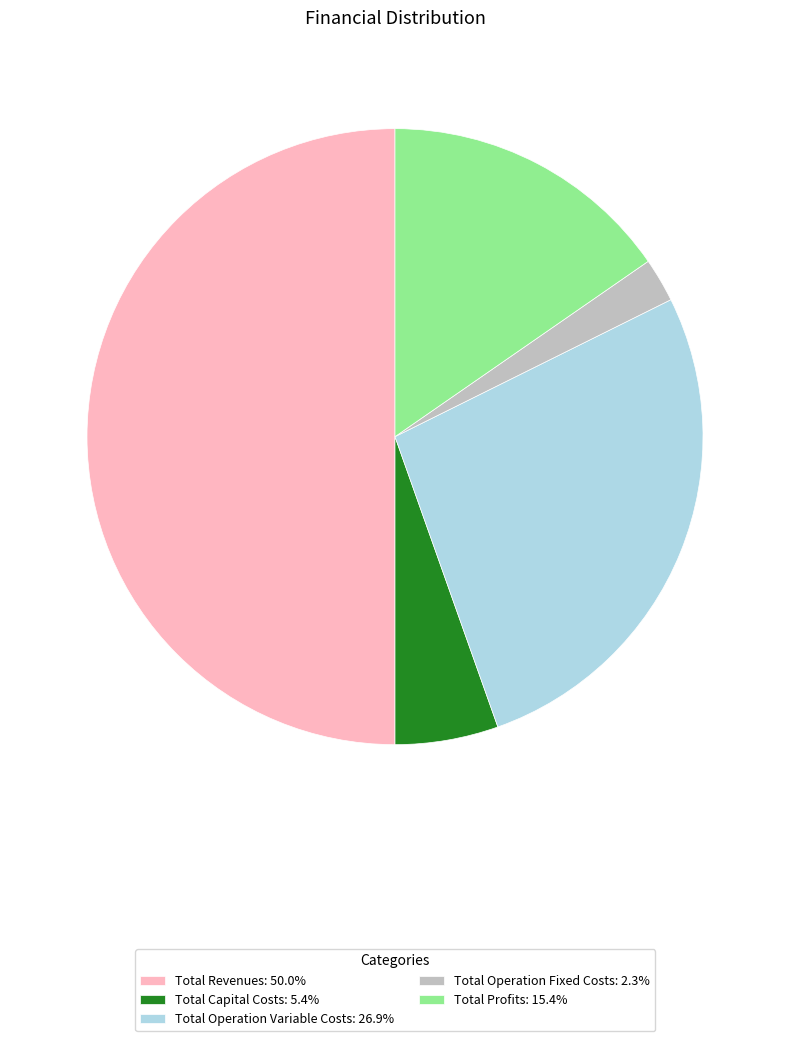

Which has a higher value, Total Profits or Total Capital Costs?

Total Profits